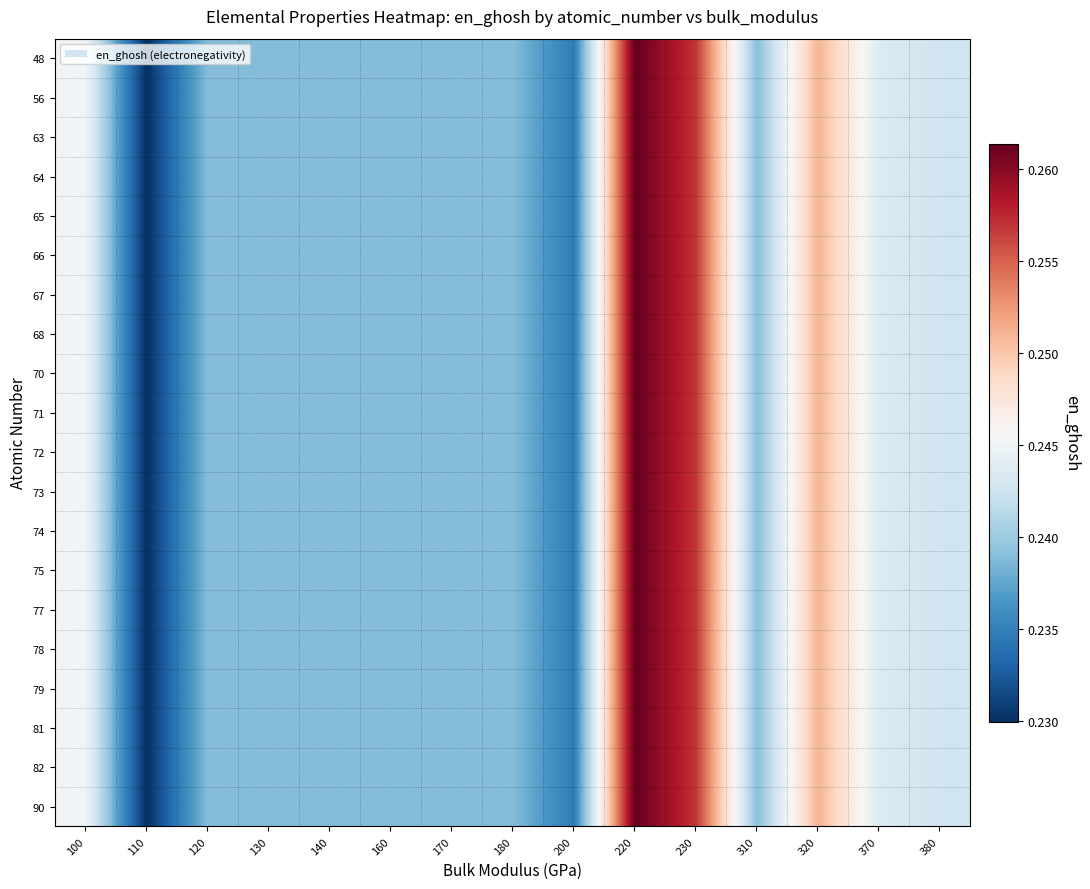

Reading left to right, what are all the values shown in this chart?

row_0: 0.2	0.2	0.2	0.2	0.2	0.2	0.2	0.2	0.2	0.3	0.3	0.2	0.3	0.2	0.2
row_1: 0.2	0.2	0.2	0.2	0.2	0.2	0.2	0.2	0.2	0.3	0.3	0.2	0.3	0.2	0.2
row_2: 0.2	0.2	0.2	0.2	0.2	0.2	0.2	0.2	0.2	0.3	0.3	0.2	0.3	0.2	0.2
row_3: 0.2	0.2	0.2	0.2	0.2	0.2	0.2	0.2	0.2	0.3	0.3	0.2	0.3	0.2	0.2
row_4: 0.2	0.2	0.2	0.2	0.2	0.2	0.2	0.2	0.2	0.3	0.3	0.2	0.3	0.2	0.2
row_5: 0.2	0.2	0.2	0.2	0.2	0.2	0.2	0.2	0.2	0.3	0.3	0.2	0.3	0.2	0.2
row_6: 0.2	0.2	0.2	0.2	0.2	0.2	0.2	0.2	0.2	0.3	0.3	0.2	0.3	0.2	0.2
row_7: 0.2	0.2	0.2	0.2	0.2	0.2	0.2	0.2	0.2	0.3	0.3	0.2	0.3	0.2	0.2
row_8: 0.2	0.2	0.2	0.2	0.2	0.2	0.2	0.2	0.2	0.3	0.3	0.2	0.3	0.2	0.2
row_9: 0.2	0.2	0.2	0.2	0.2	0.2	0.2	0.2	0.2	0.3	0.3	0.2	0.3	0.2	0.2
row_10: 0.2	0.2	0.2	0.2	0.2	0.2	0.2	0.2	0.2	0.3	0.3	0.2	0.3	0.2	0.2
row_11: 0.2	0.2	0.2	0.2	0.2	0.2	0.2	0.2	0.2	0.3	0.3	0.2	0.3	0.2	0.2
row_12: 0.2	0.2	0.2	0.2	0.2	0.2	0.2	0.2	0.2	0.3	0.3	0.2	0.3	0.2	0.2
row_13: 0.2	0.2	0.2	0.2	0.2	0.2	0.2	0.2	0.2	0.3	0.3	0.2	0.3	0.2	0.2
row_14: 0.2	0.2	0.2	0.2	0.2	0.2	0.2	0.2	0.2	0.3	0.3	0.2	0.3	0.2	0.2
row_15: 0.2	0.2	0.2	0.2	0.2	0.2	0.2	0.2	0.2	0.3	0.3	0.2	0.3	0.2	0.2
row_16: 0.2	0.2	0.2	0.2	0.2	0.2	0.2	0.2	0.2	0.3	0.3	0.2	0.3	0.2	0.2
row_17: 0.2	0.2	0.2	0.2	0.2	0.2	0.2	0.2	0.2	0.3	0.3	0.2	0.3	0.2	0.2
row_18: 0.2	0.2	0.2	0.2	0.2	0.2	0.2	0.2	0.2	0.3	0.3	0.2	0.3	0.2	0.2
row_19: 0.2	0.2	0.2	0.2	0.2	0.2	0.2	0.2	0.2	0.3	0.3	0.2	0.3	0.2	0.2